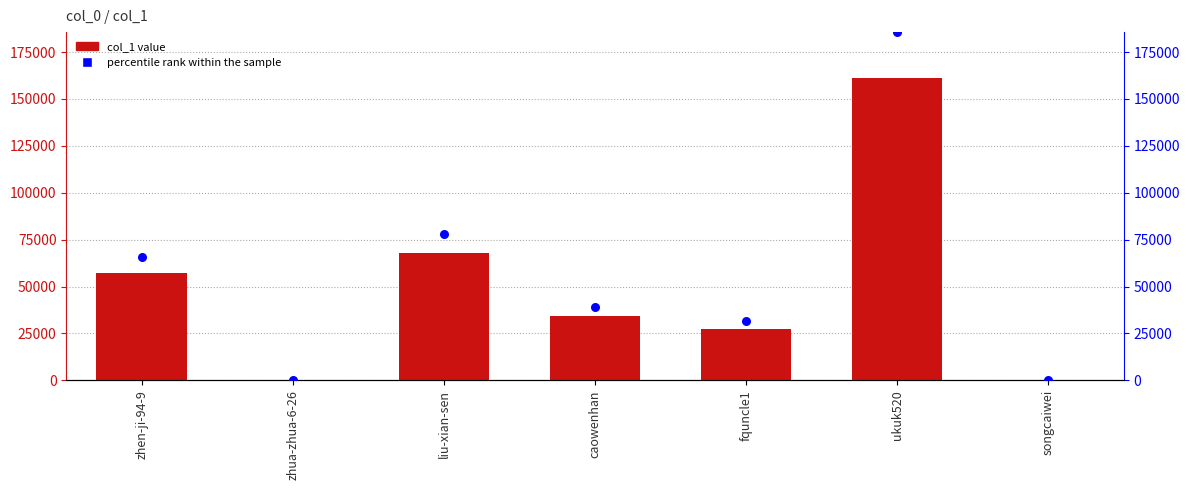

Which series contains the lowest Y value?

col_1